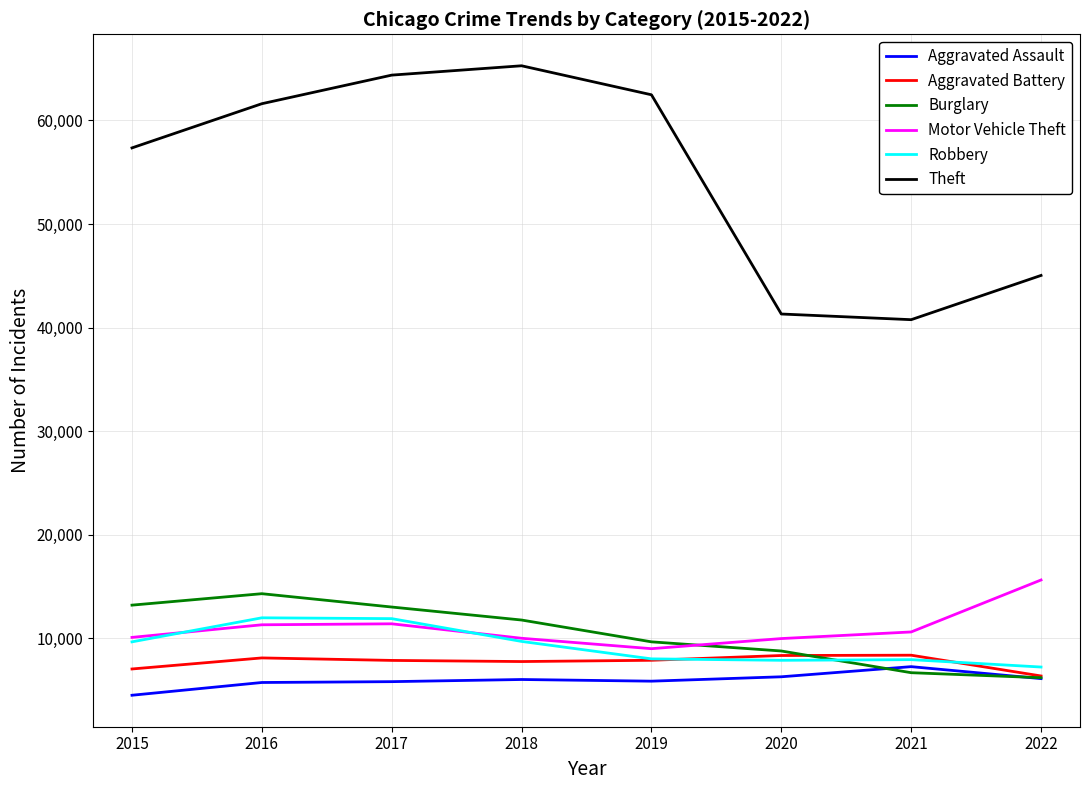

What is the difference between the Aggravated Battery values at 2020 and 2021?

29